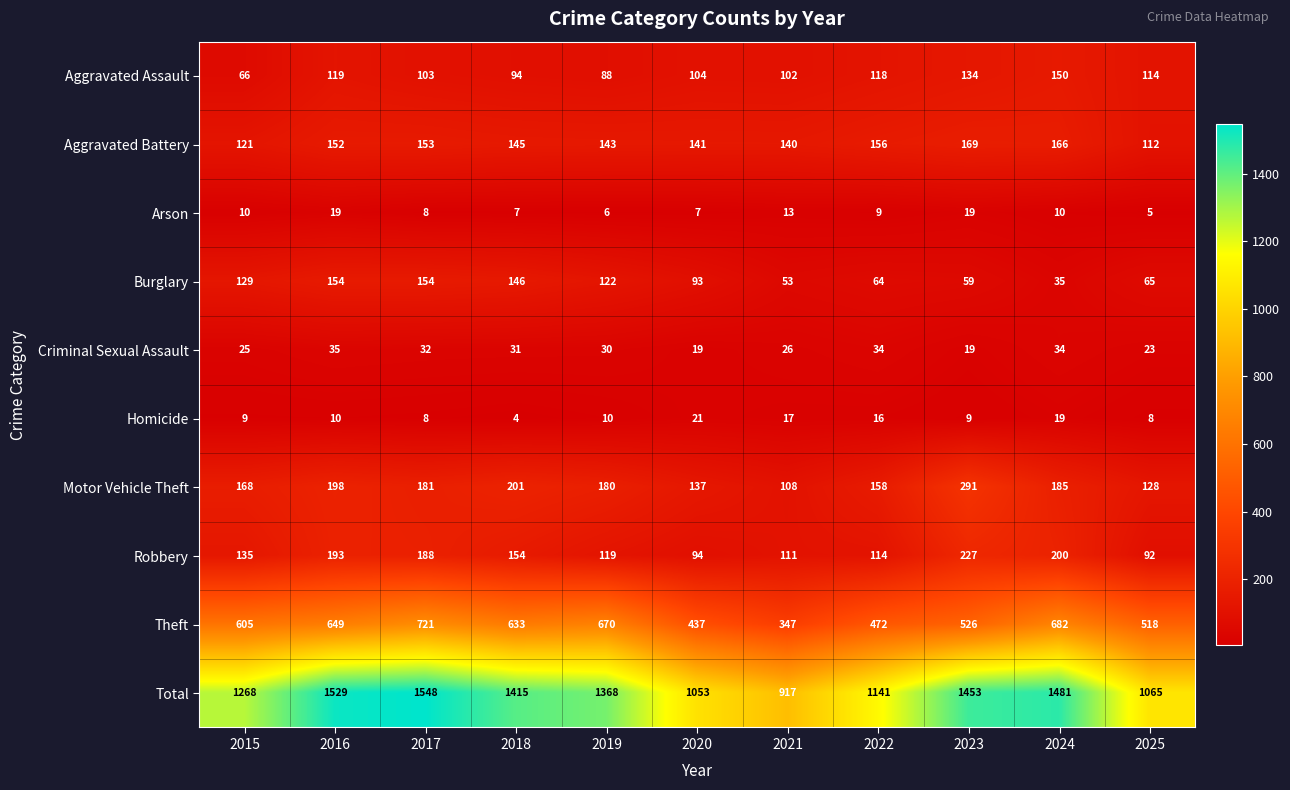

Where is Robbery nearest to the value 159?

2018